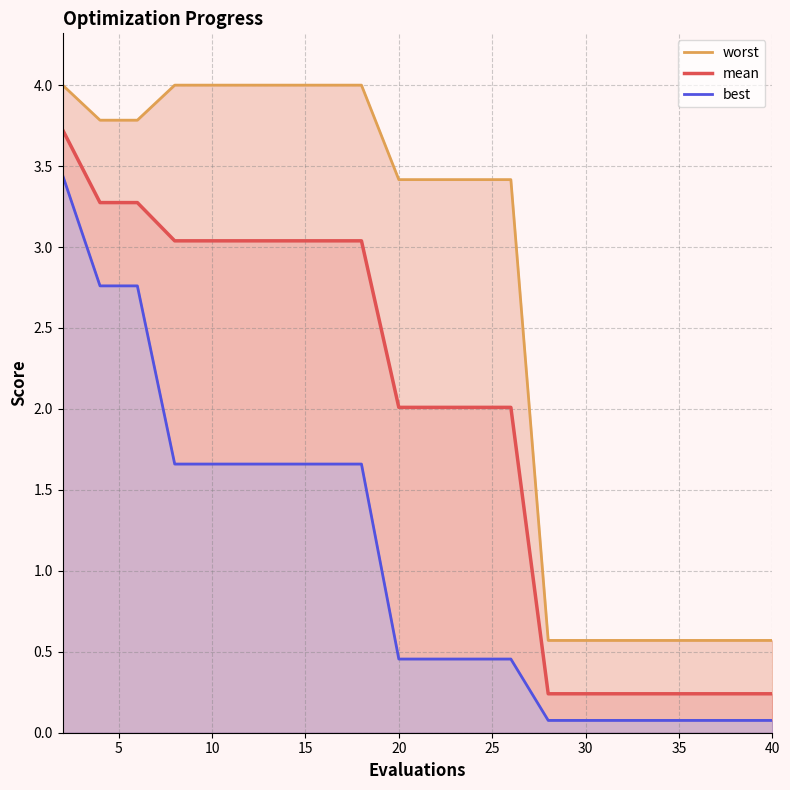

True or false: mean has a value of 0.4 at 40.

False